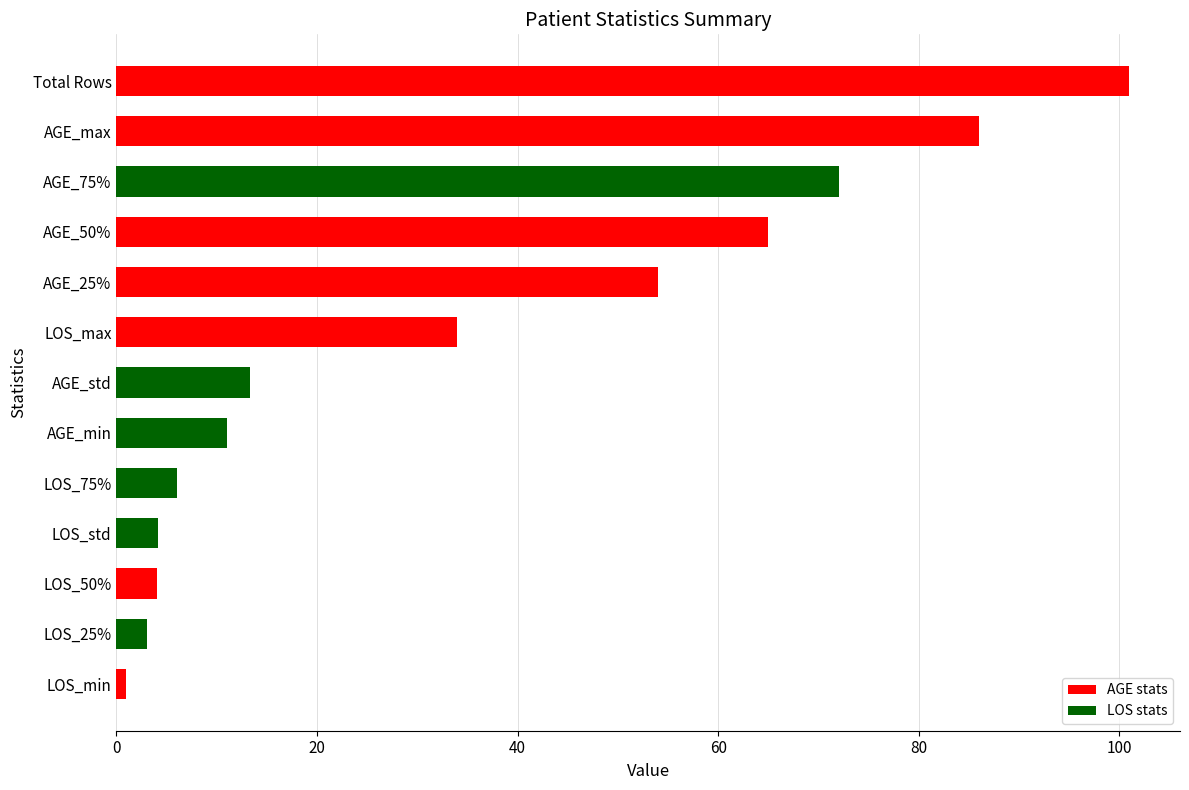

What is the greatest value displayed?

101.0